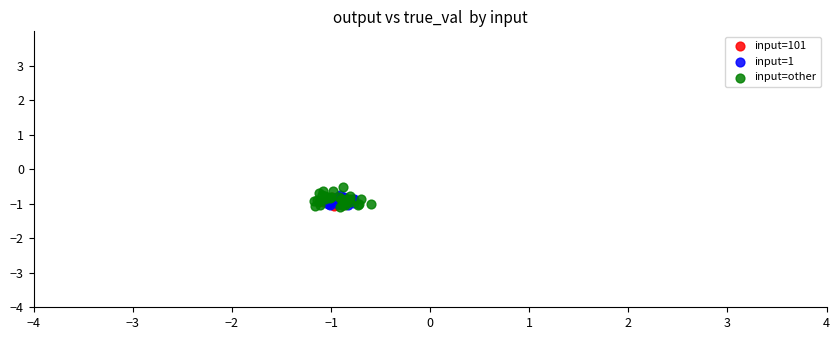

What are all the series names shown in the legend?

input=101, input=1, input=other